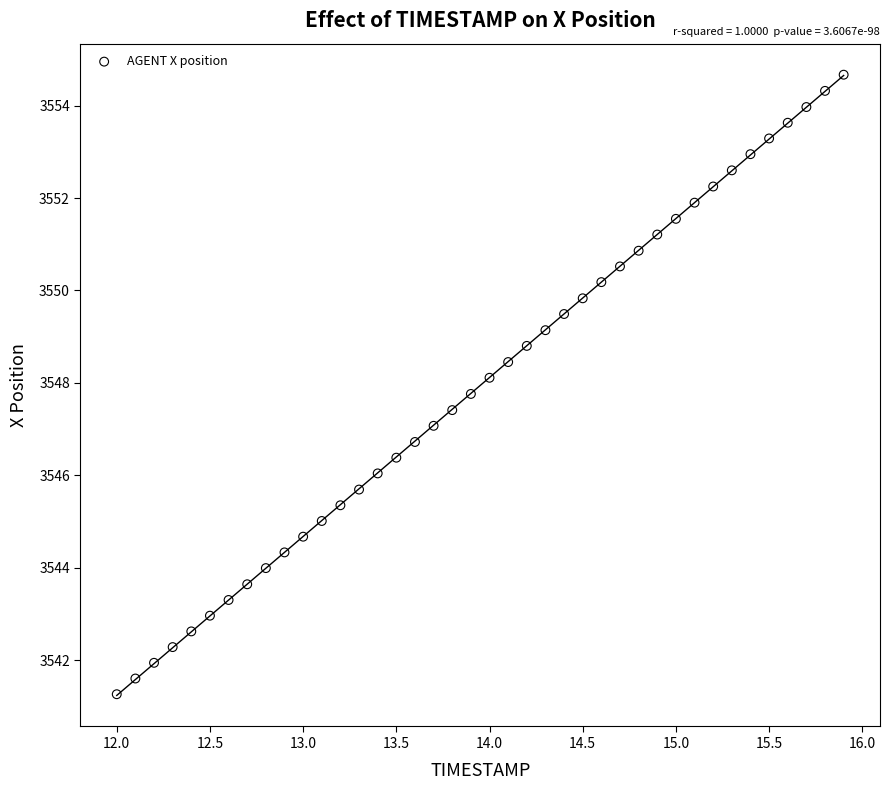

What is the range of Y values (max minus min)?

13.4